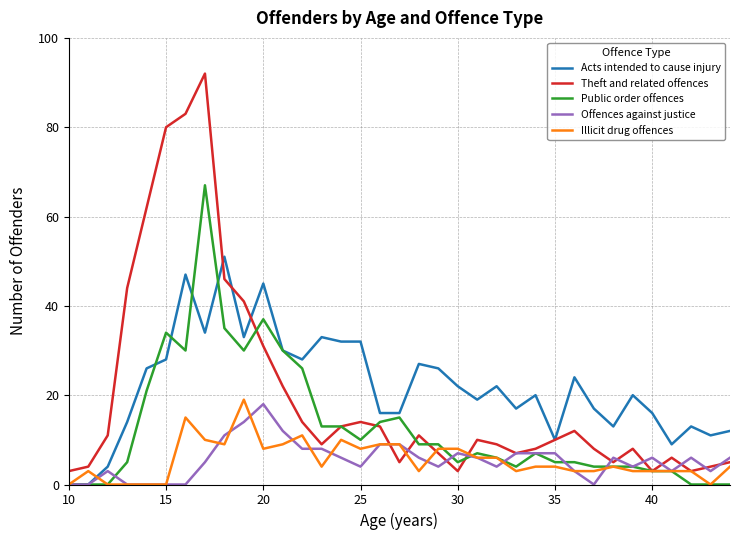

What is the maximum value for Illicit drug offences?

19